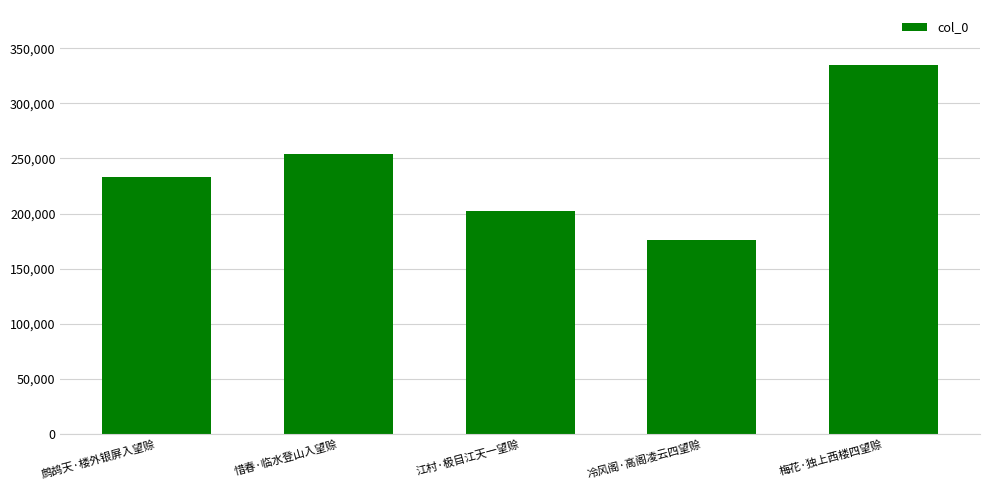

How many data points are less than 233292?

2